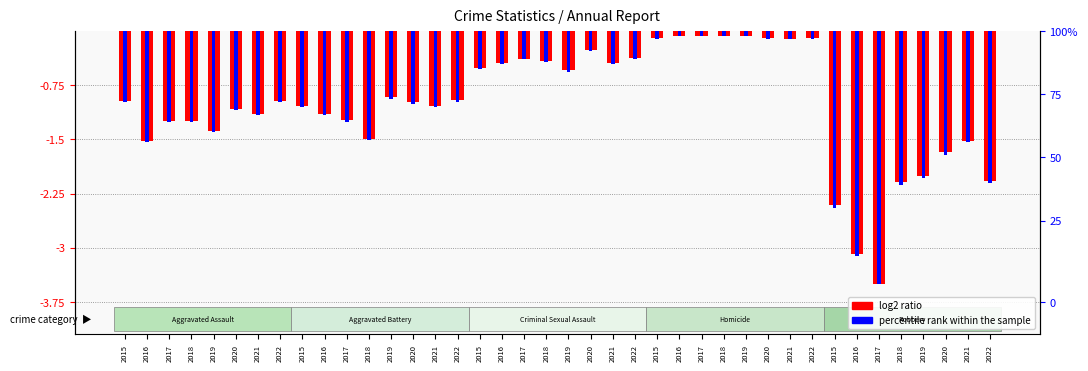

Reading left to right, transcribe all the data shown in this chart.

log2 ratio: -1.0	-1.5	-1.2	-1.2	-1.4	-1.1	-1.1	-1.0	-1.0	-1.1	-1.2	-1.5	-0.9	-1.0	-1.0	-1.0	-0.5	-0.4	-0.4	-0.4	-0.5	-0.3	-0.4	-0.4	-0.1	-0.1	-0.1	-0.1	-0.1	-0.1	-0.1	-0.1	-2.4	-3.1	-3.5	-2.1	-2.0	-1.7	-1.5	-2.1
percentile rank within the sample: -1.0	-1.5	-1.3	-1.3	-1.4	-1.1	-1.2	-1.0	-1.1	-1.2	-1.3	-1.5	-0.9	-1.0	-1.1	-1.0	-0.5	-0.5	-0.4	-0.4	-0.6	-0.3	-0.5	-0.4	-0.1	-0.1	-0.1	-0.1	-0.1	-0.1	-0.1	-0.1	-2.4	-3.1	-3.5	-2.1	-2.0	-1.7	-1.5	-2.1